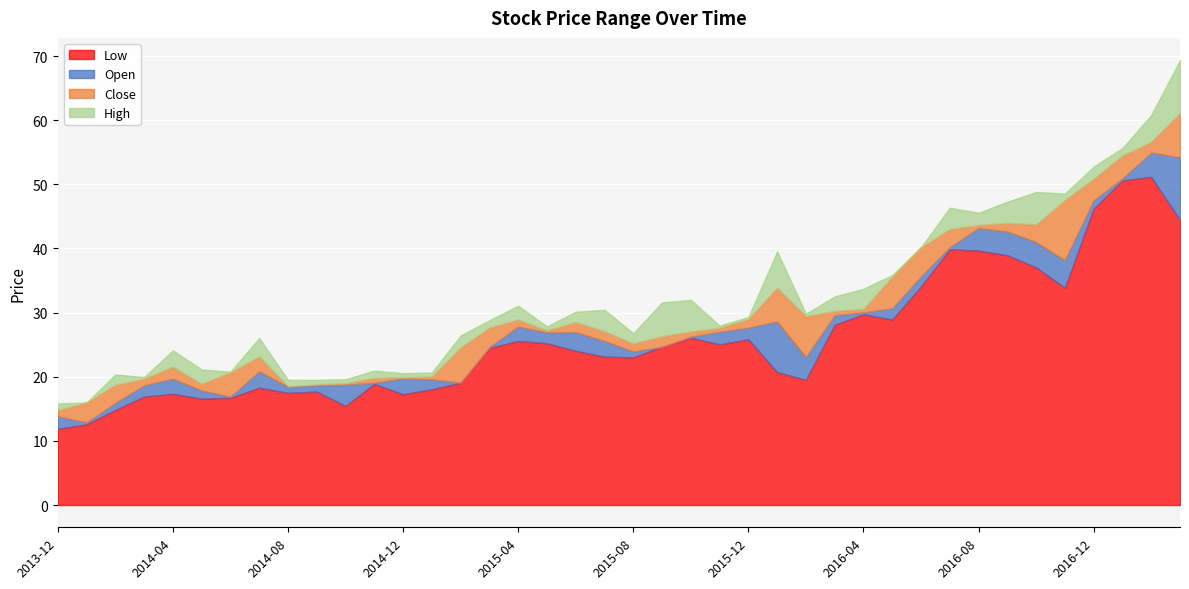

In Close, how many points are lower than both neighbors (excluding endpoints)?

6